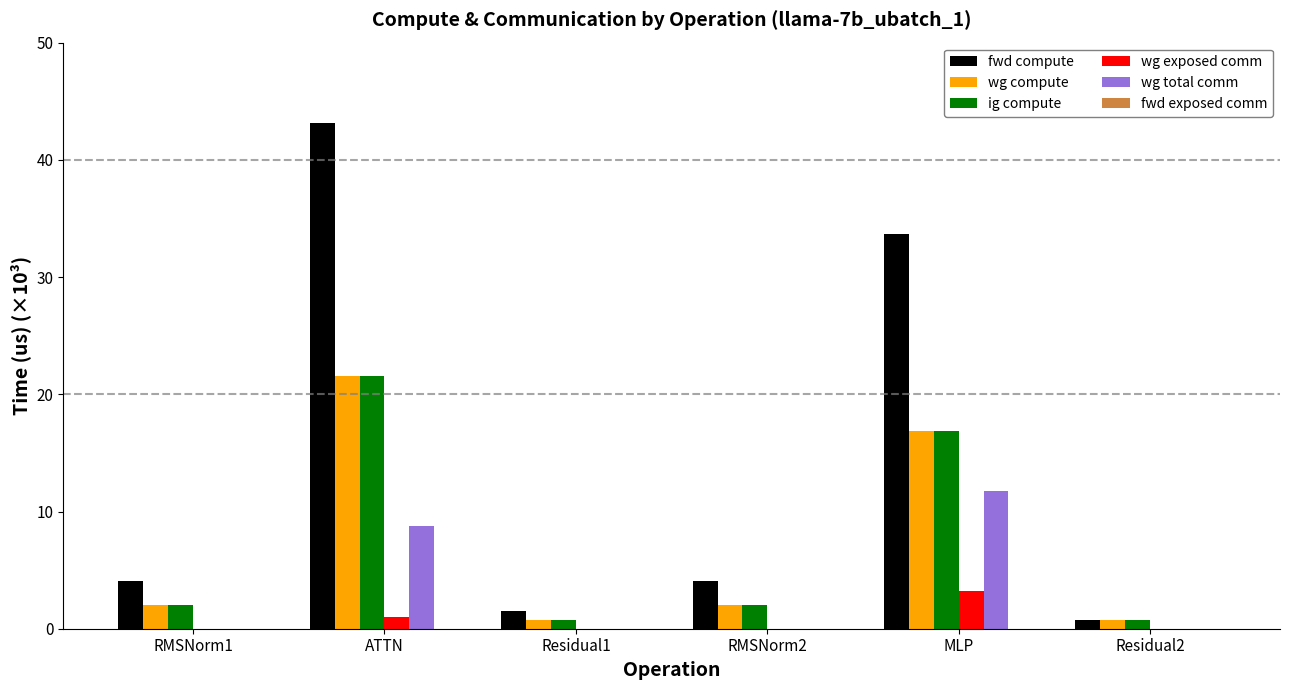

Are the bars horizontal?

No